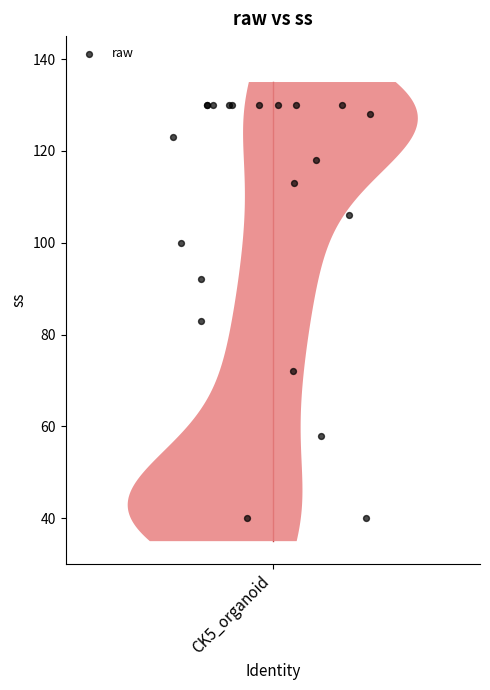

What Y value in the scatter plot is closest to 85?

83